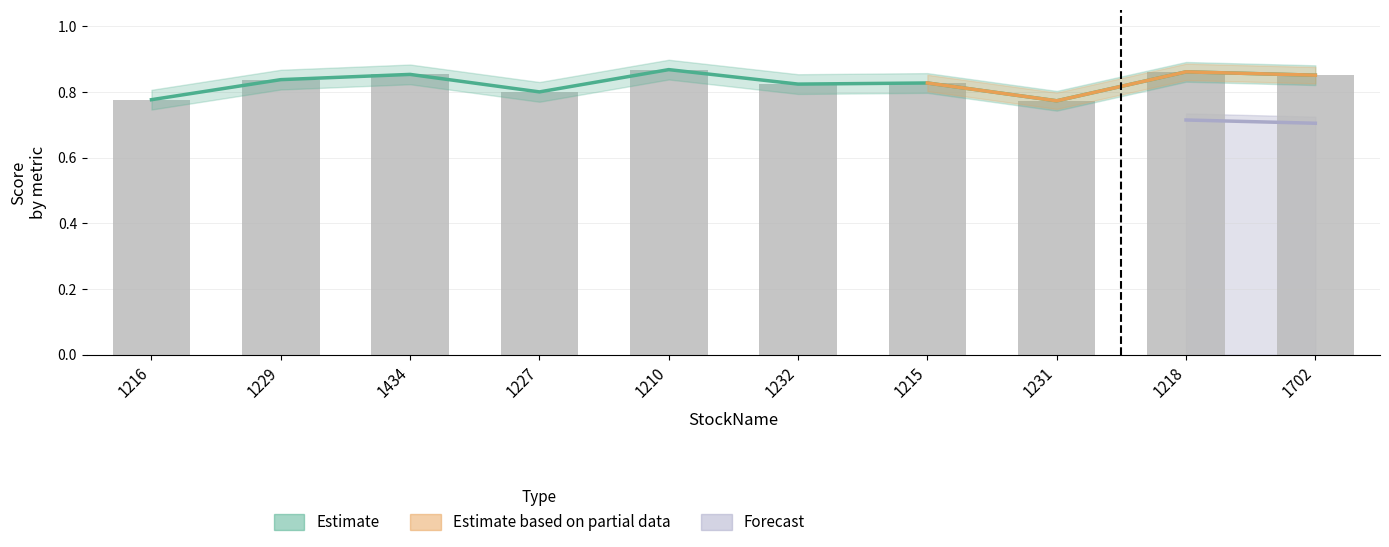

What is the difference between the second highest and second lowest values in the recall_accuracy series?

0.1